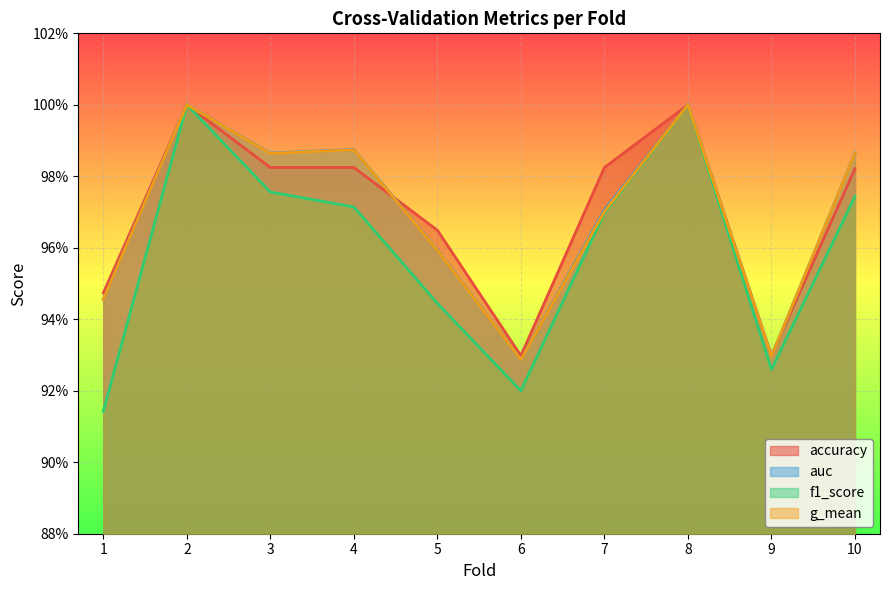

At how many categories does at least one series exceed 0?

10